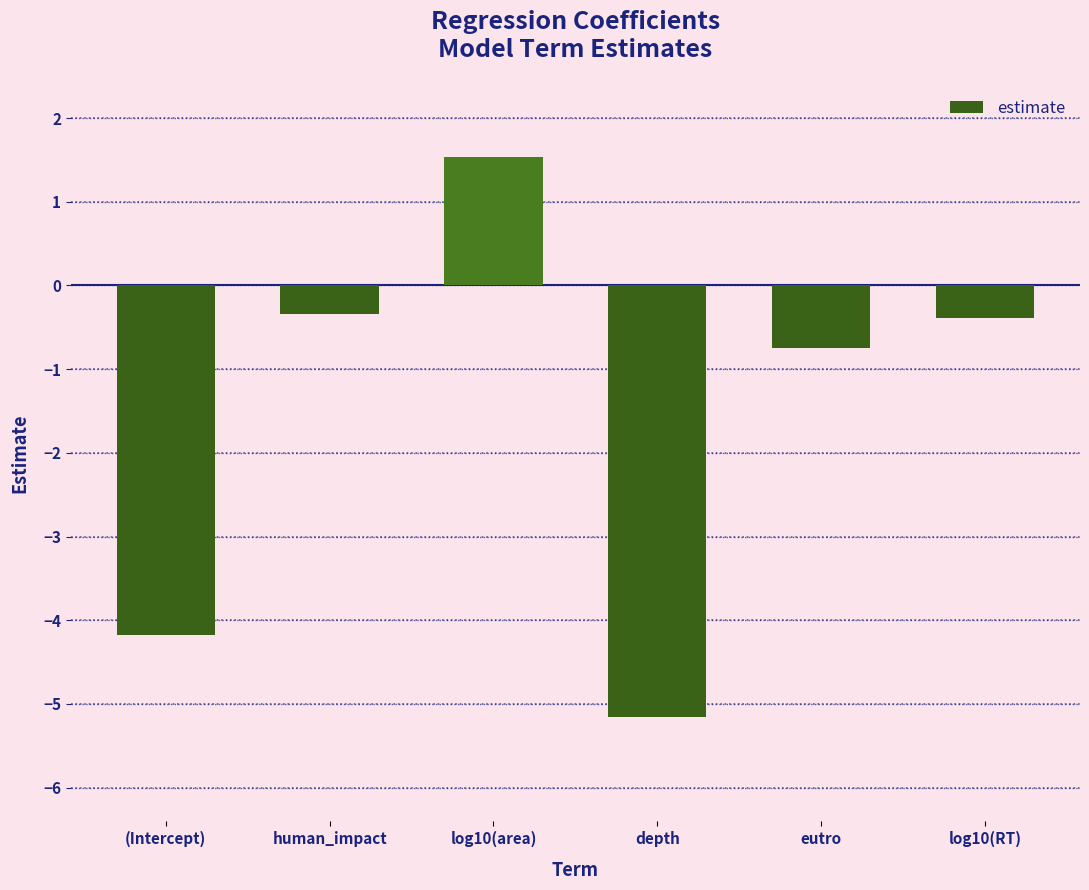

How many data points are above 0?

1